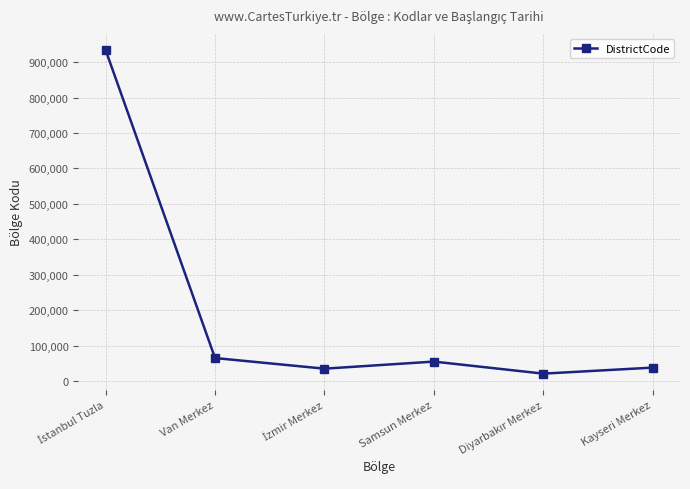

Count the number of data series in this chart.

1